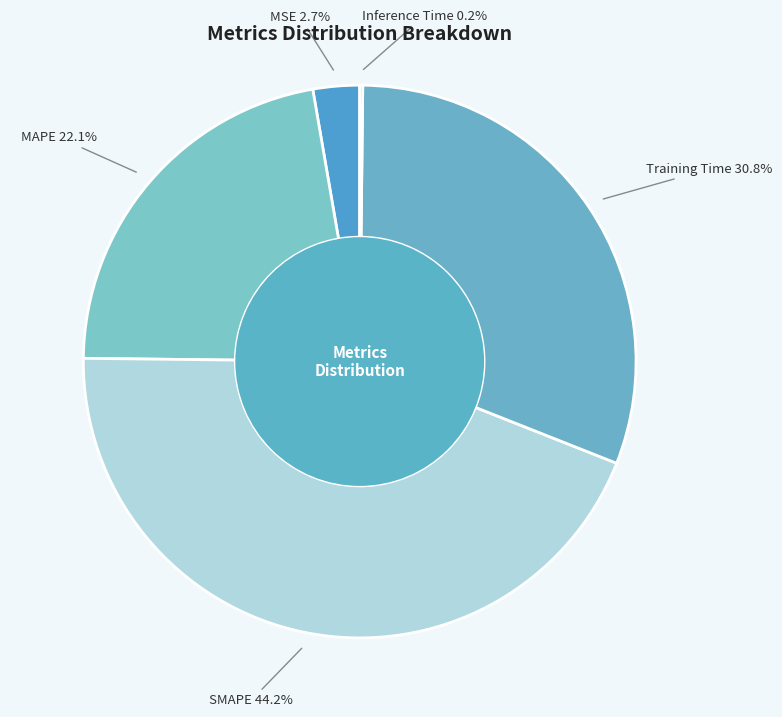

Does MAPE account for over 50% of the chart?

No